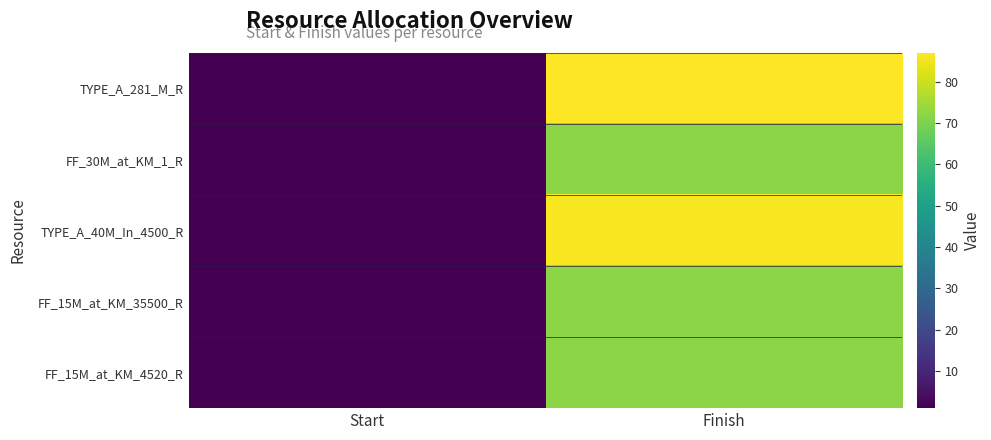

Reading right to left, what are all the values shown in this chart?

TYPE_A_281_M_R: Finish=87	Start=1
FF_30M_at_KM_1_R: Finish=72	Start=1
TYPE_A_40M_In_4500_R: Finish=86	Start=1
FF_15M_at_KM_35500_R: Finish=72	Start=1
FF_15M_at_KM_4520_R: Finish=72	Start=1